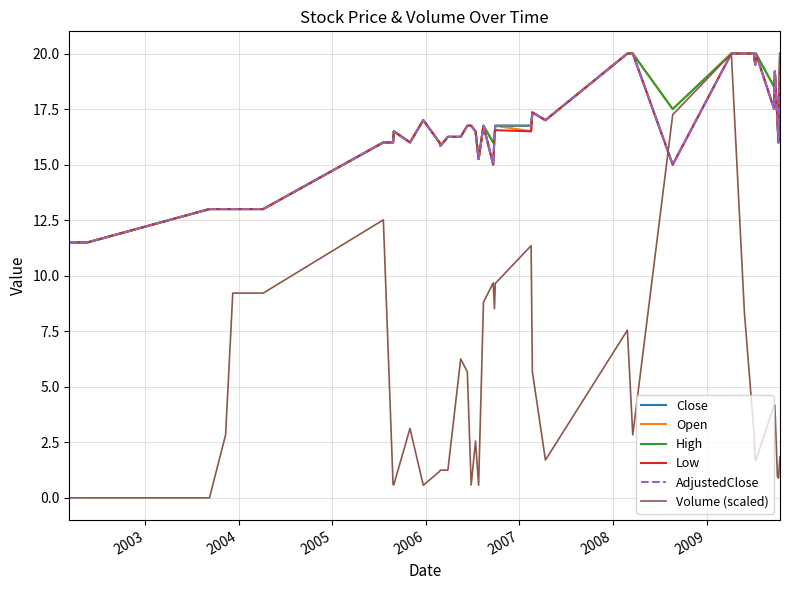

What is the label of the 37th point from the right?

2005